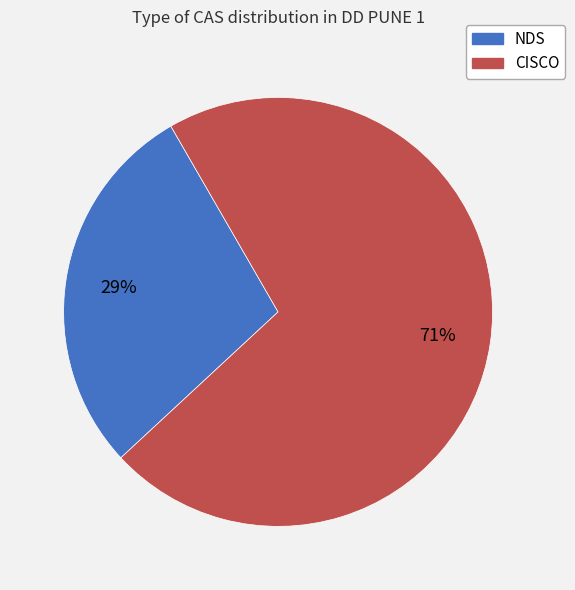

Is the sum of NDS and CISCO greater than half?

Yes